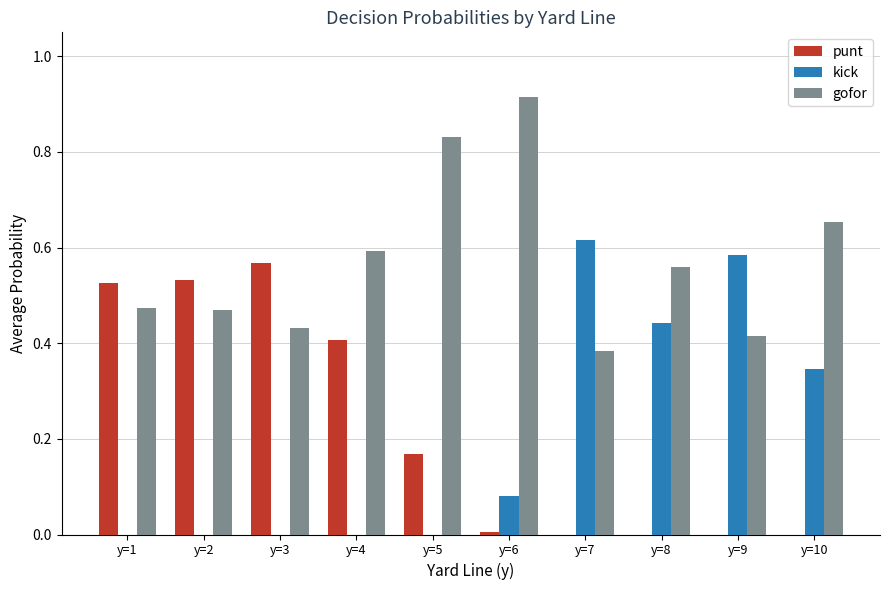

What is the sum of all gofor values?

5.7